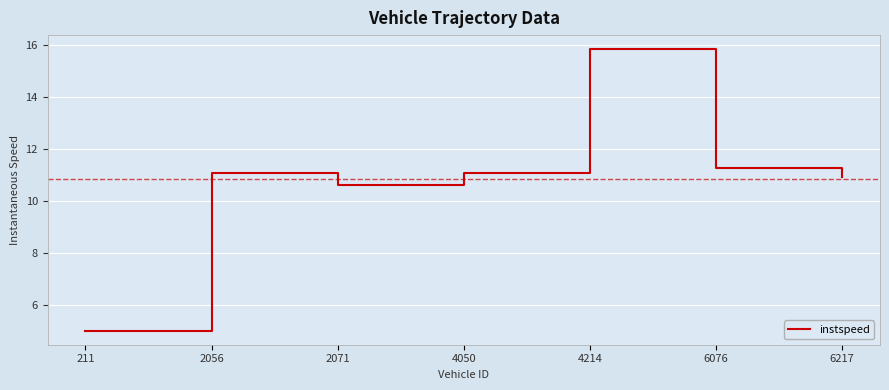

What is the smallest value displayed?

5.0